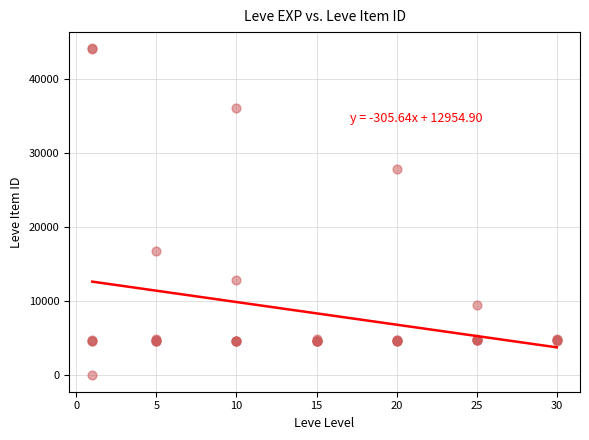

What Y value in the scatter plot is closest to 22050?

16734